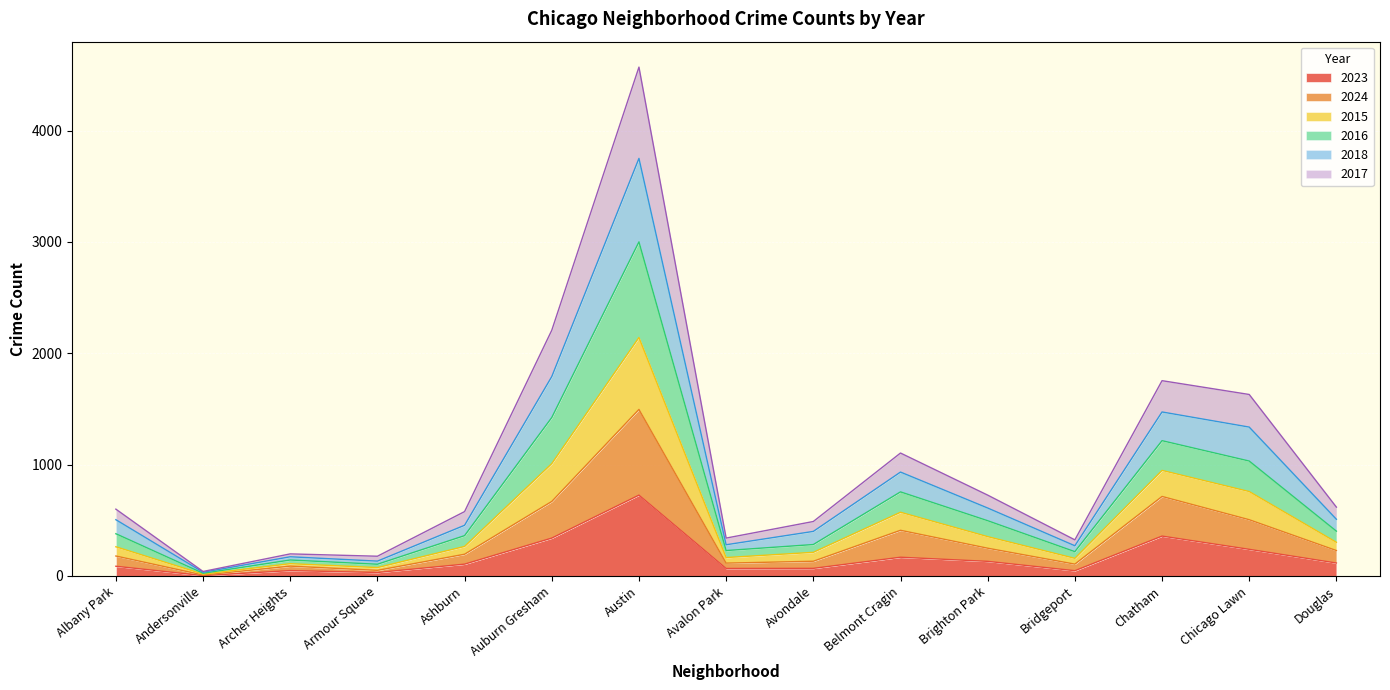

At which category is the sum across all series the highest?

Austin